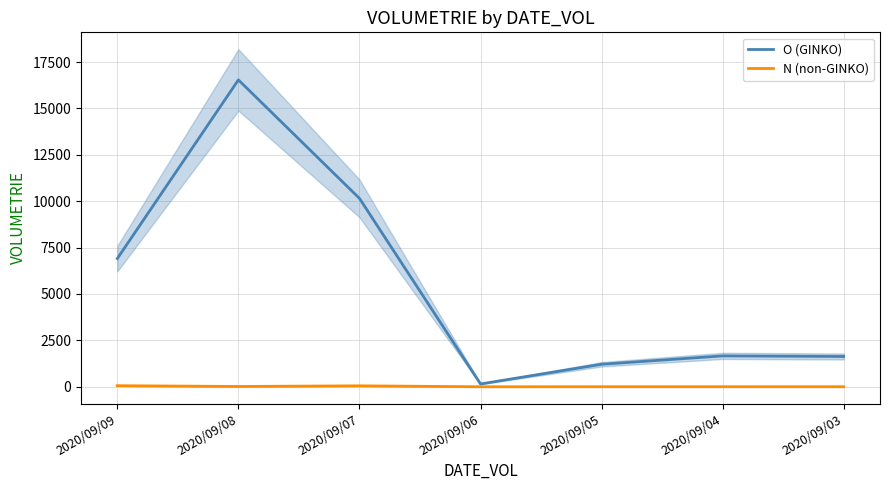

Rank the series by their average value, from lowest to highest.

N (non-GINKO), O (GINKO)